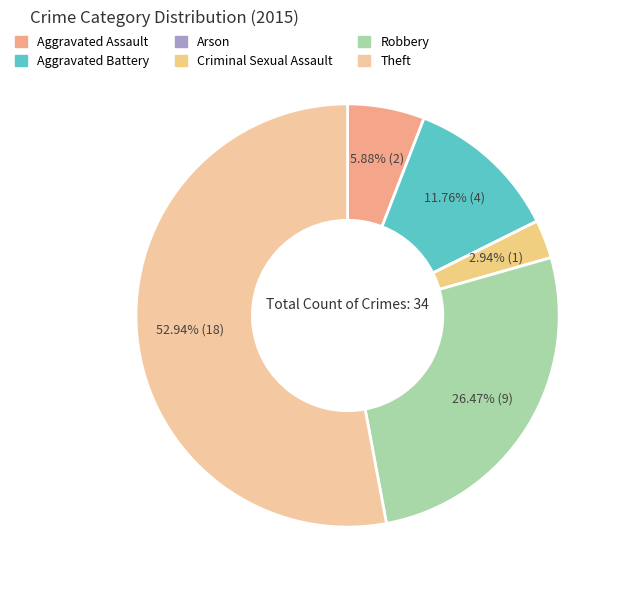

What is the largest slice in the pie chart?

Theft